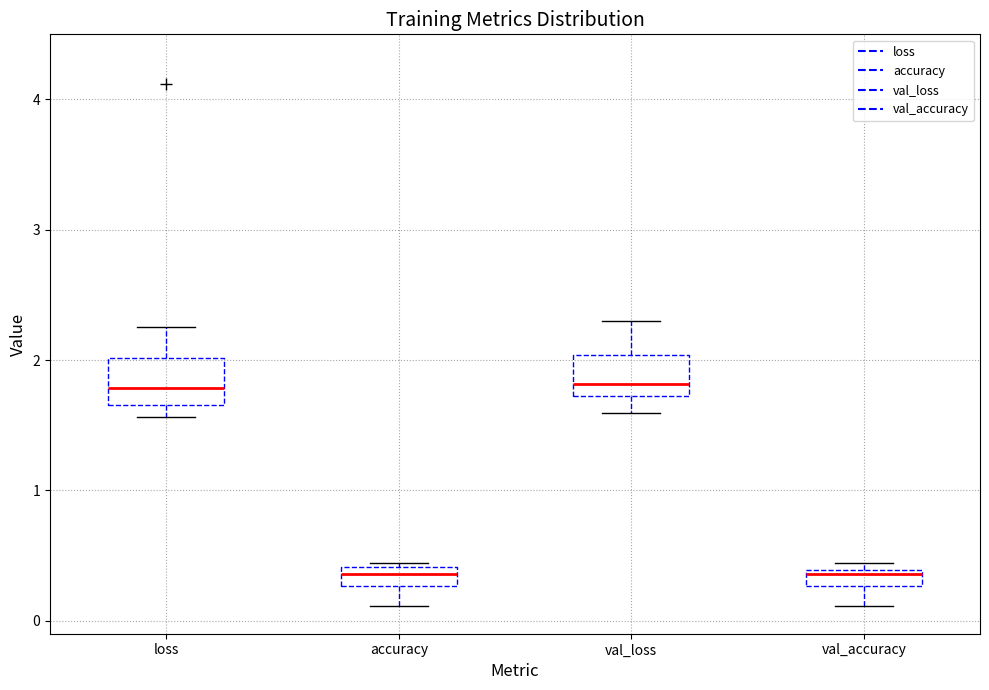

Where is the lower edge of the box for val_accuracy on the y-axis? The values are not printed on the chart, so give them approximately, as read against the axis.

0.3